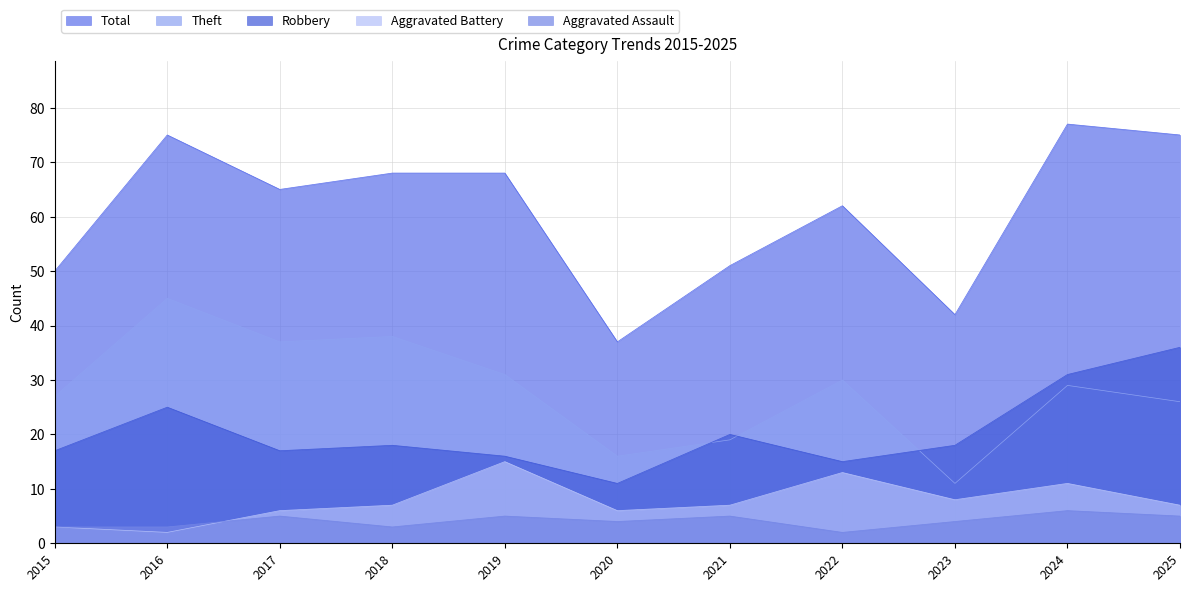

True or false: Total has a value of 68 at 2015.

False